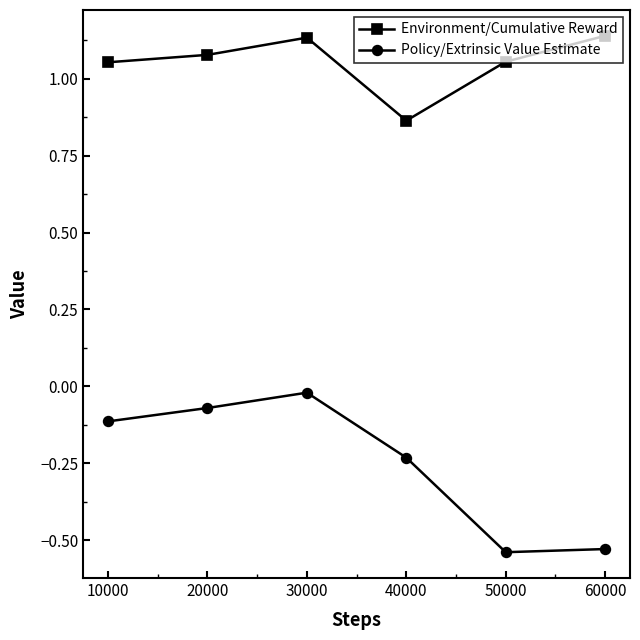

Count the number of categories in the chart.

6